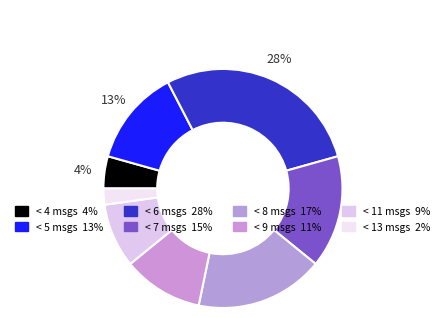

To the nearest percent, what is the difference between the largest and smallest slice percentages?

26%